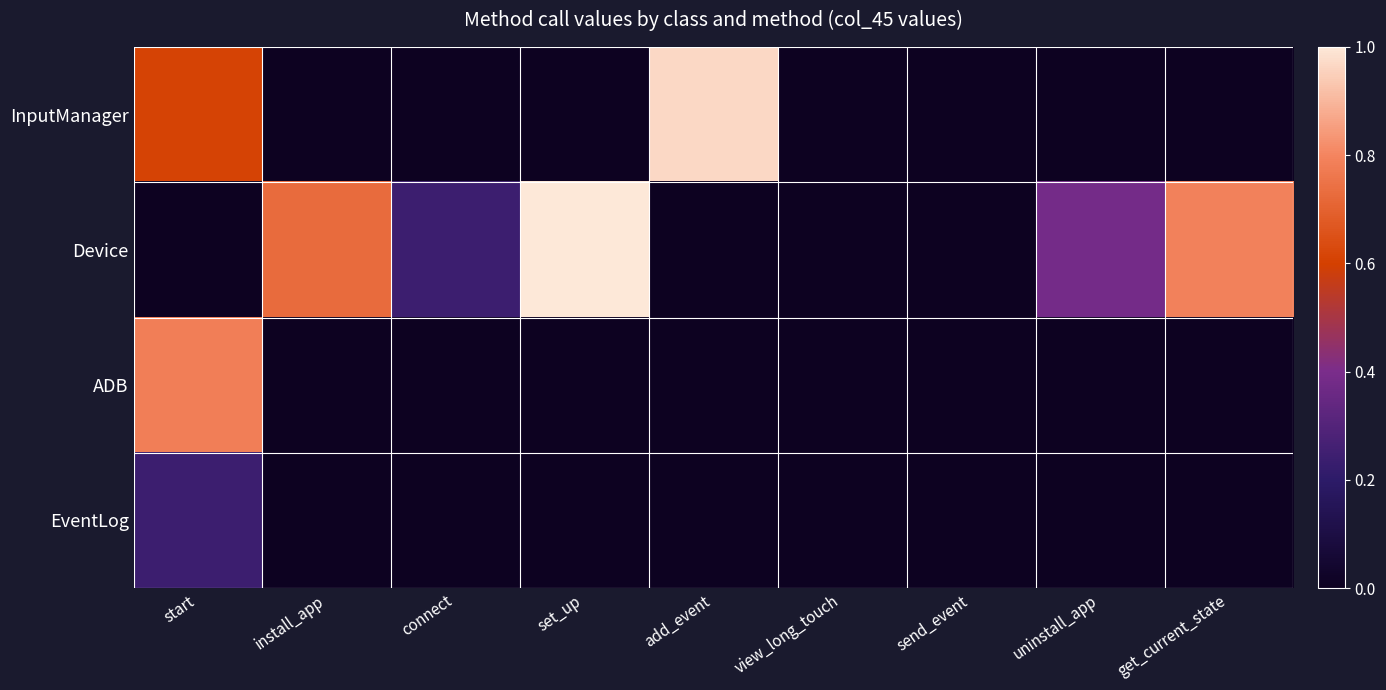

What is the total value across all series at start?

1.6